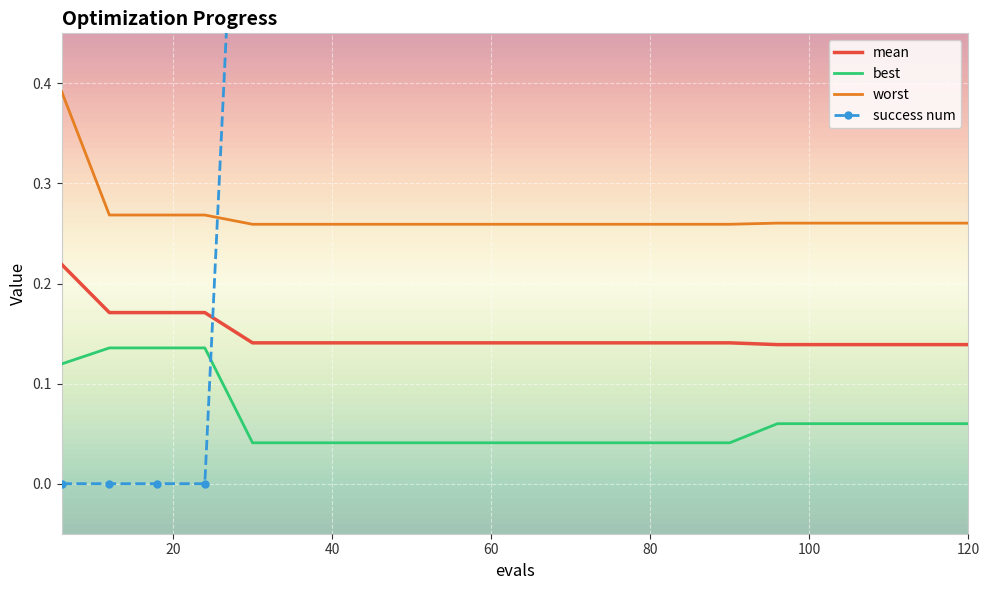

Between 18 and 108, which series saw the biggest shift?

success num